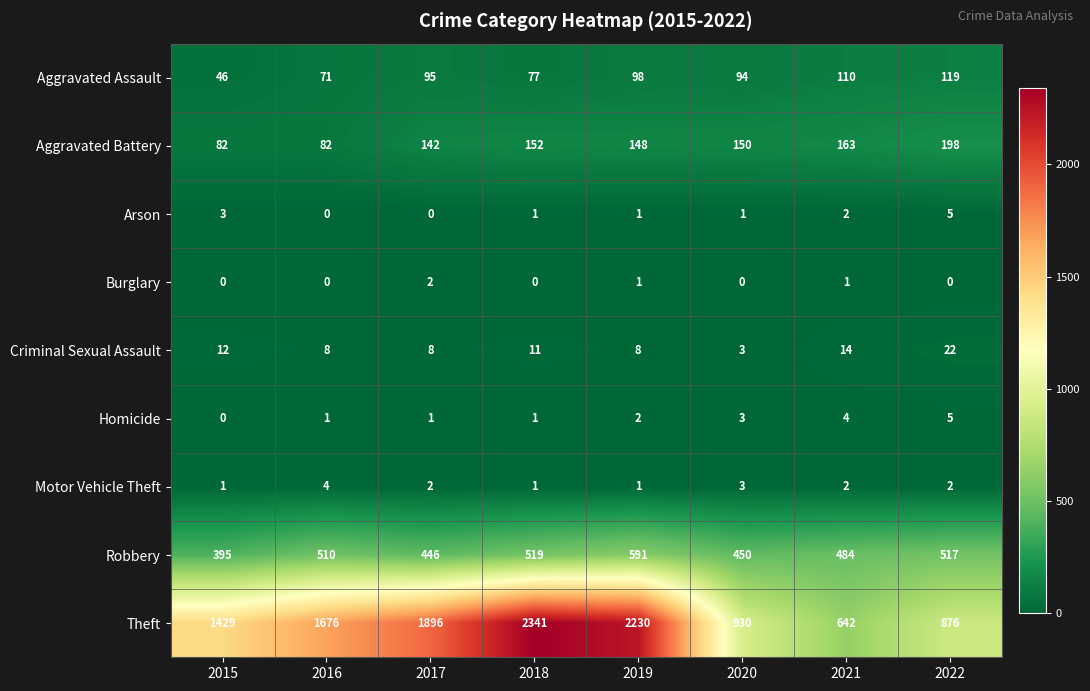

Which series changed the most between 2020 and 2022?

Robbery